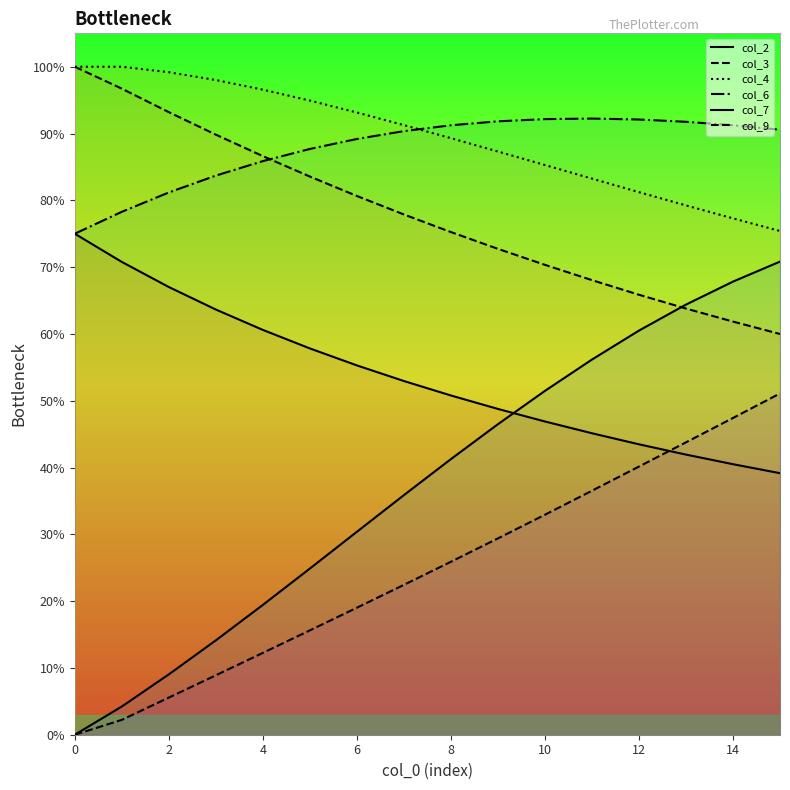

The col_7 series shows 0.0 at 0. True or false?

True